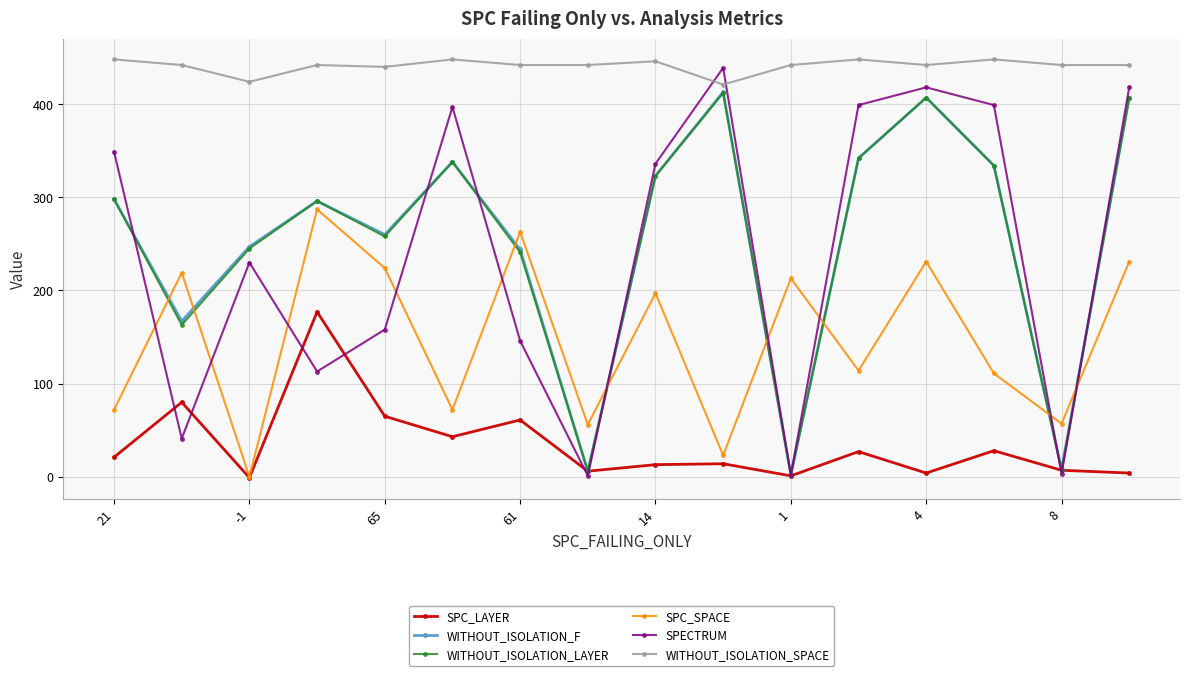

What is the maximum value for SPC_LAYER?

177